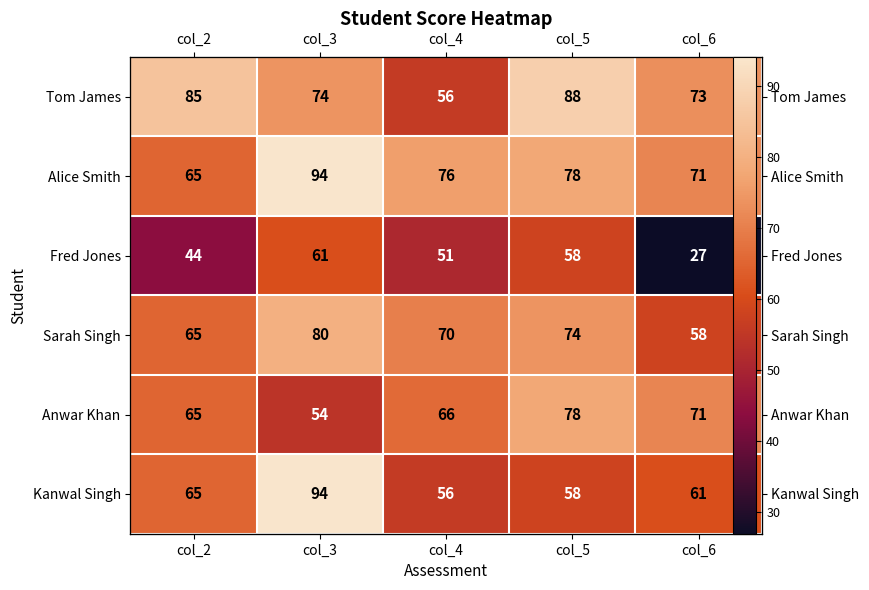

True or false: Anwar Khan has a value of 66 at col_4.

True